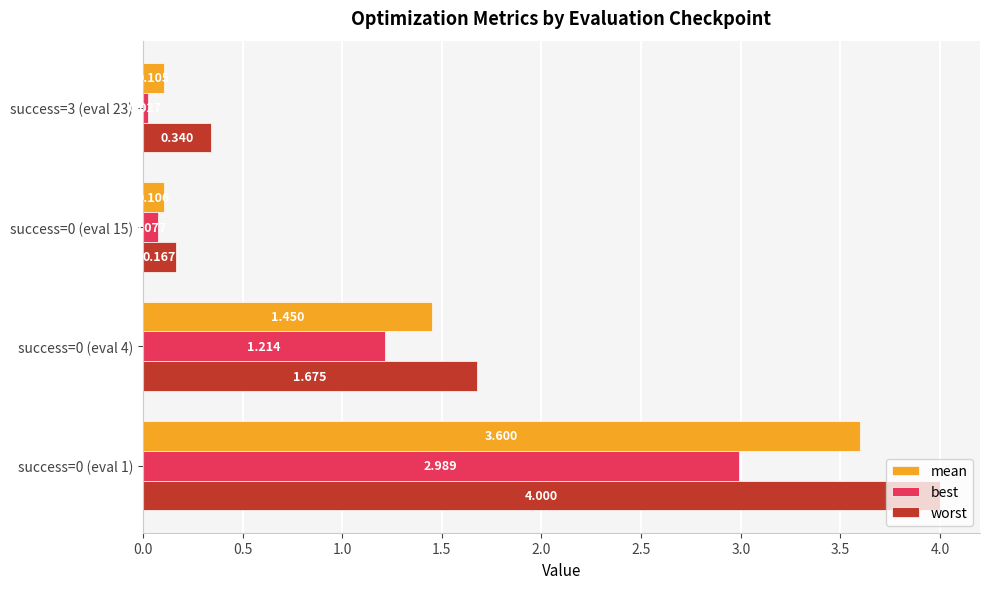

At success=3 (eval 23), list the series in order from largest to smallest.

worst, mean, best